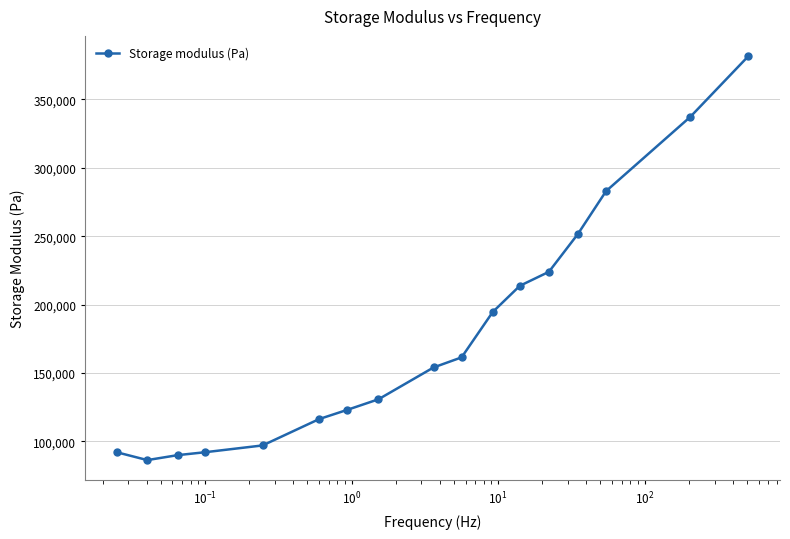

What is the sum of all values?

3029318.1